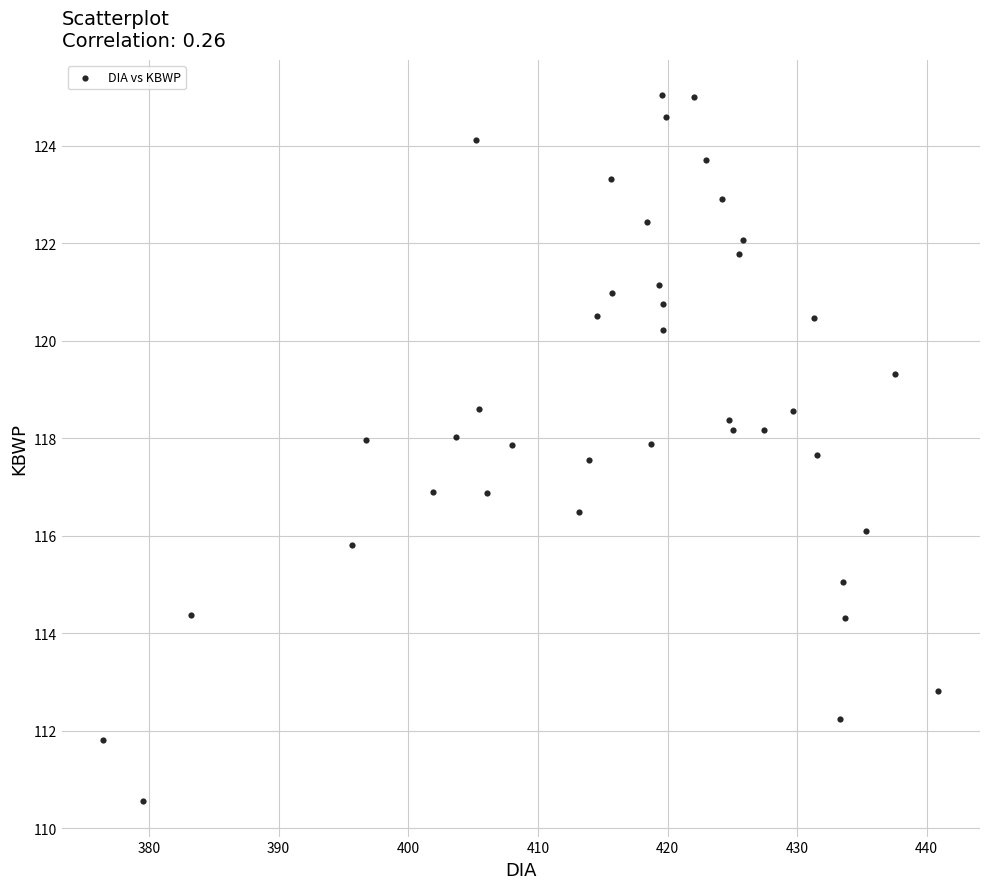

What is the range of Y values (max minus min)?

14.5